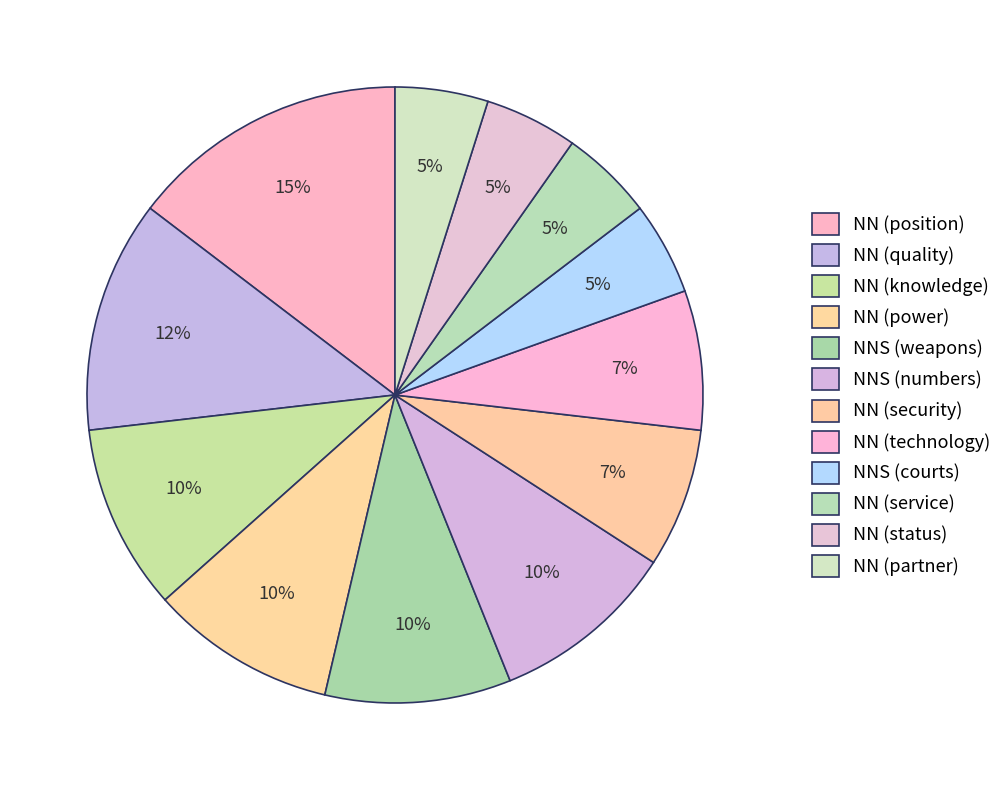

How many slices are in this pie chart?

12